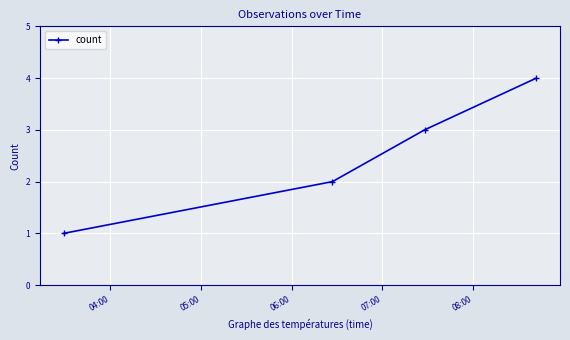

What is the maximum value shown in the chart?

4